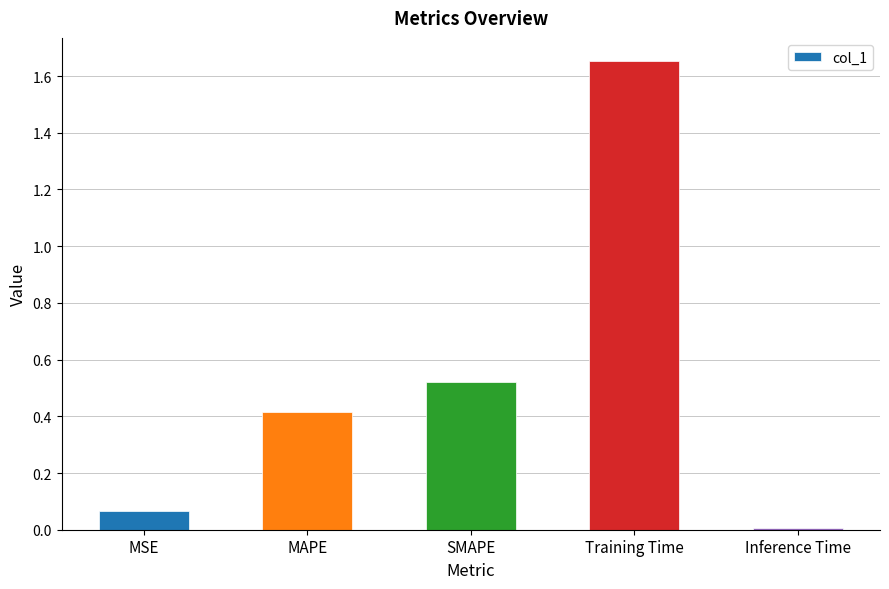

What is the sum of all values?

2.7